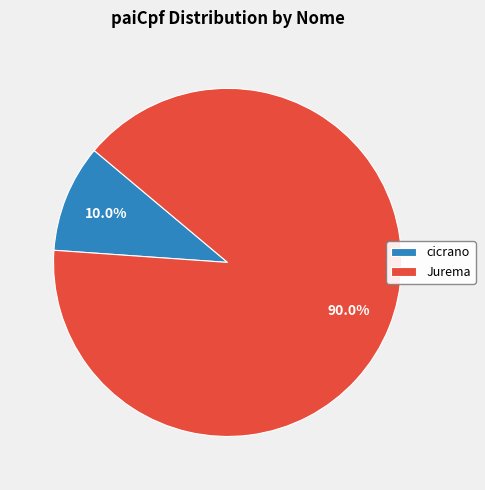

What is the largest slice in the pie chart?

Jurema